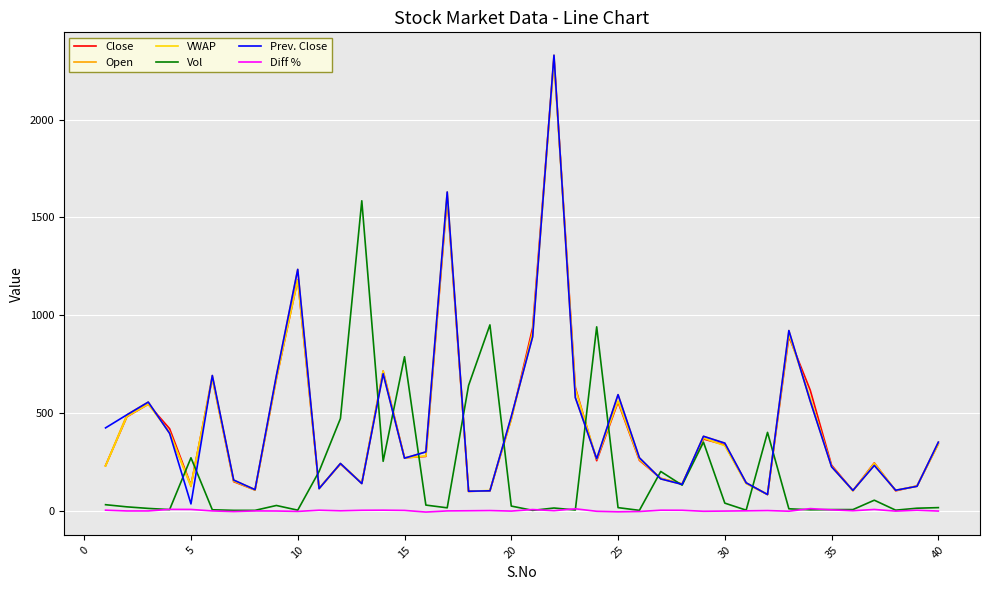

What is the greatest value displayed?

2330.0